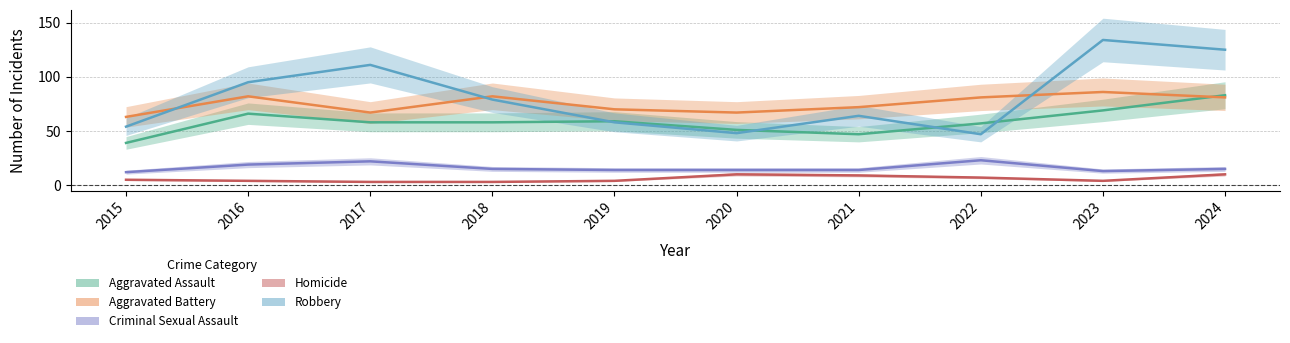

Count the number of data series in this chart.

5